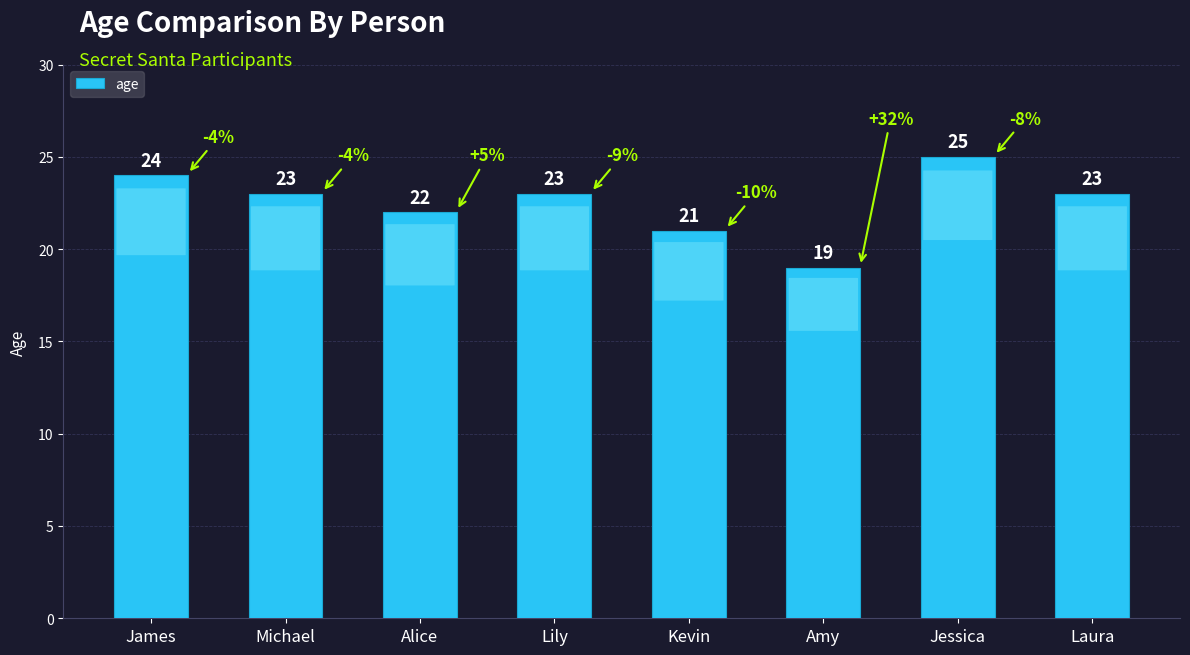

What is the sum of the values at James and Jessica?

49